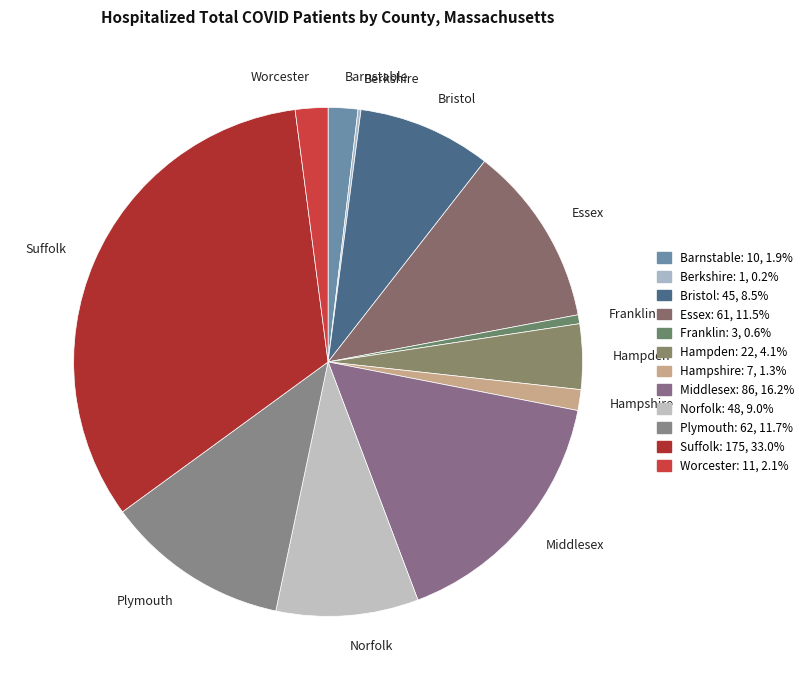

Does Plymouth account for over 50% of the chart?

No